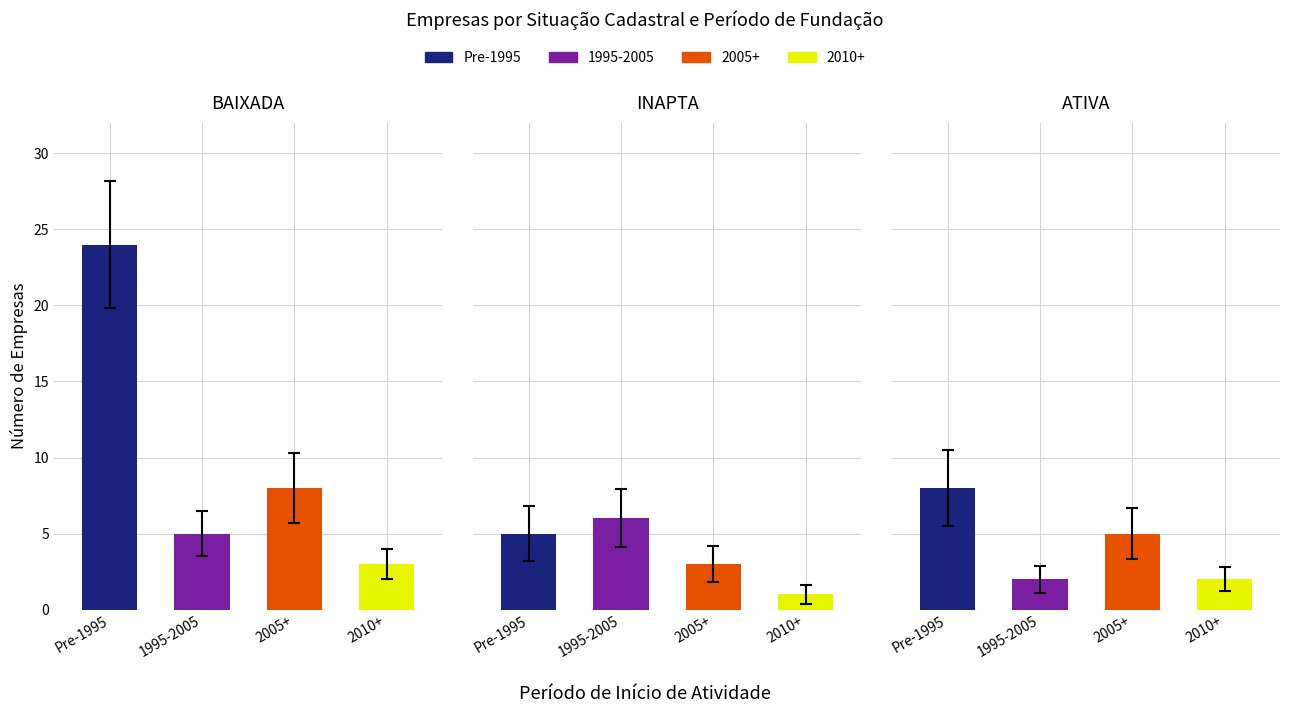

The ATIVA series shows 14 at BAIXADA. True or false?

False